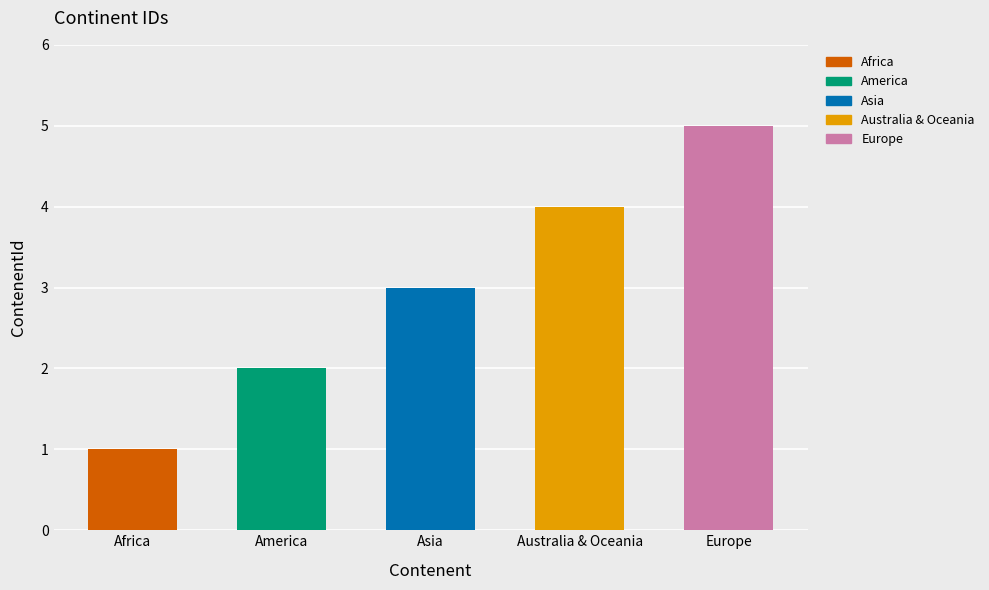

Does the chart contain stacked bars?

No